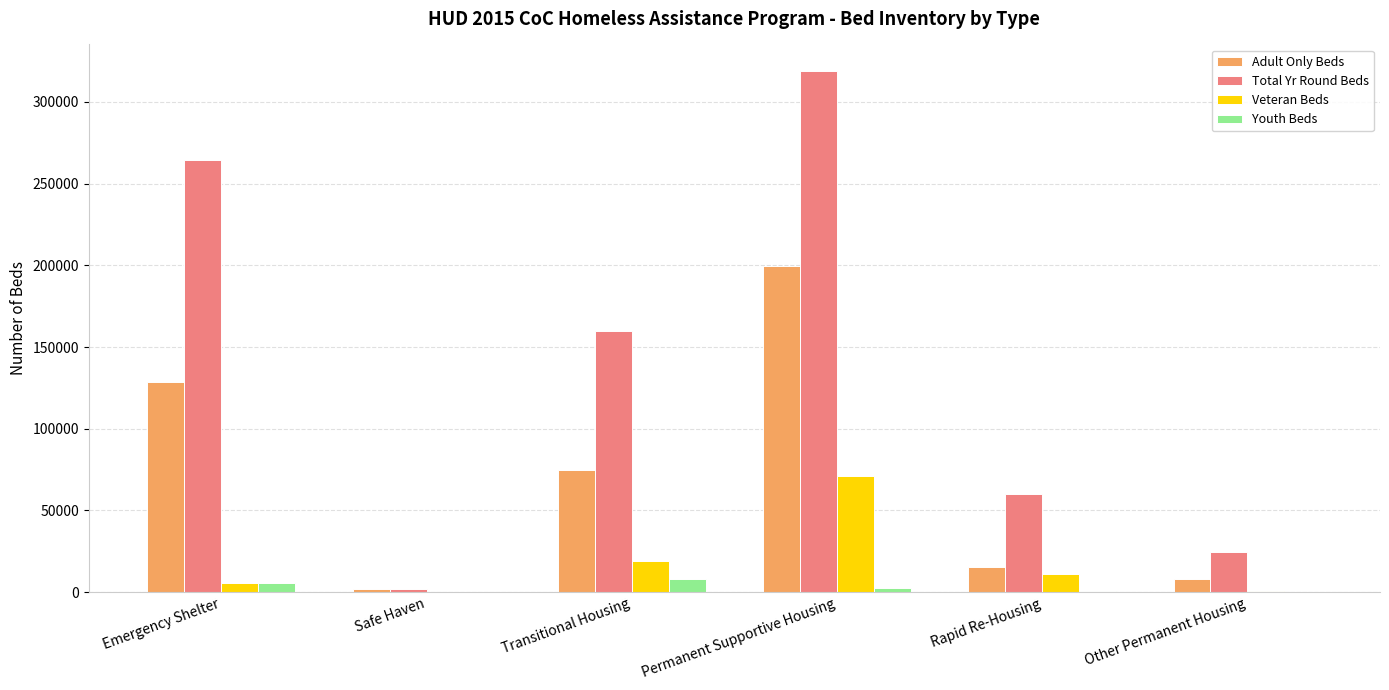

At which category is the sum across all series the highest?

Permanent Supportive Housing